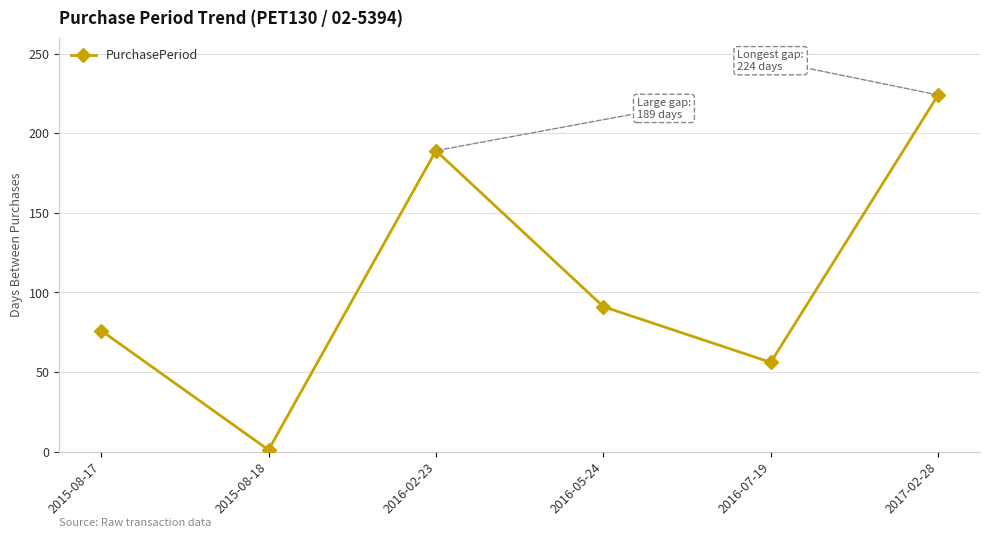

How many values are below 91?

3